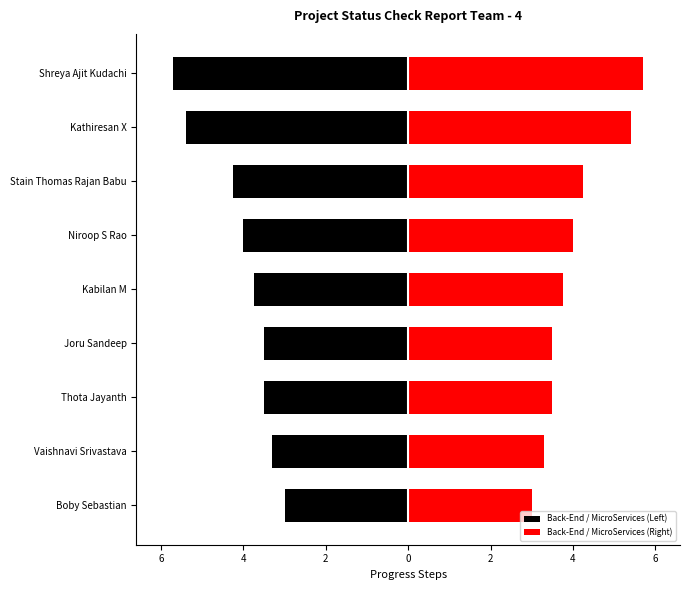

What is the maximum value shown in the chart?

5.7